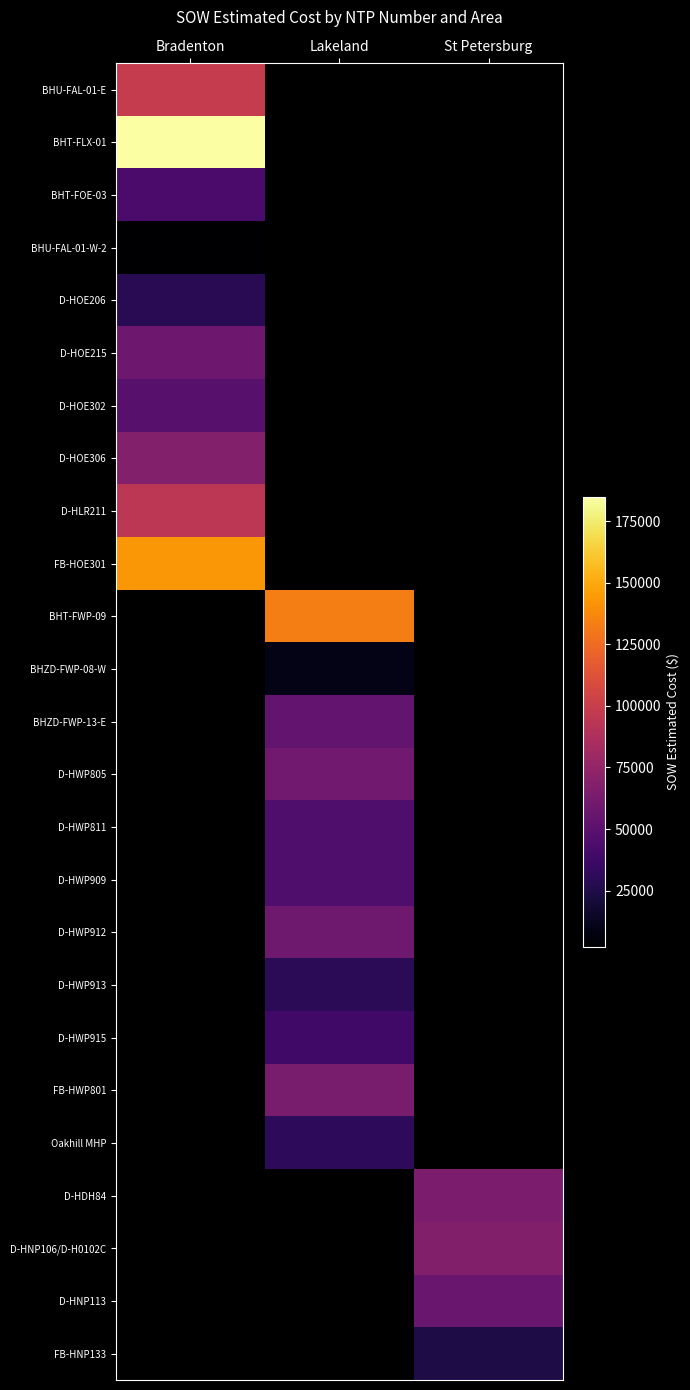

What is the greatest value displayed?

184994.5